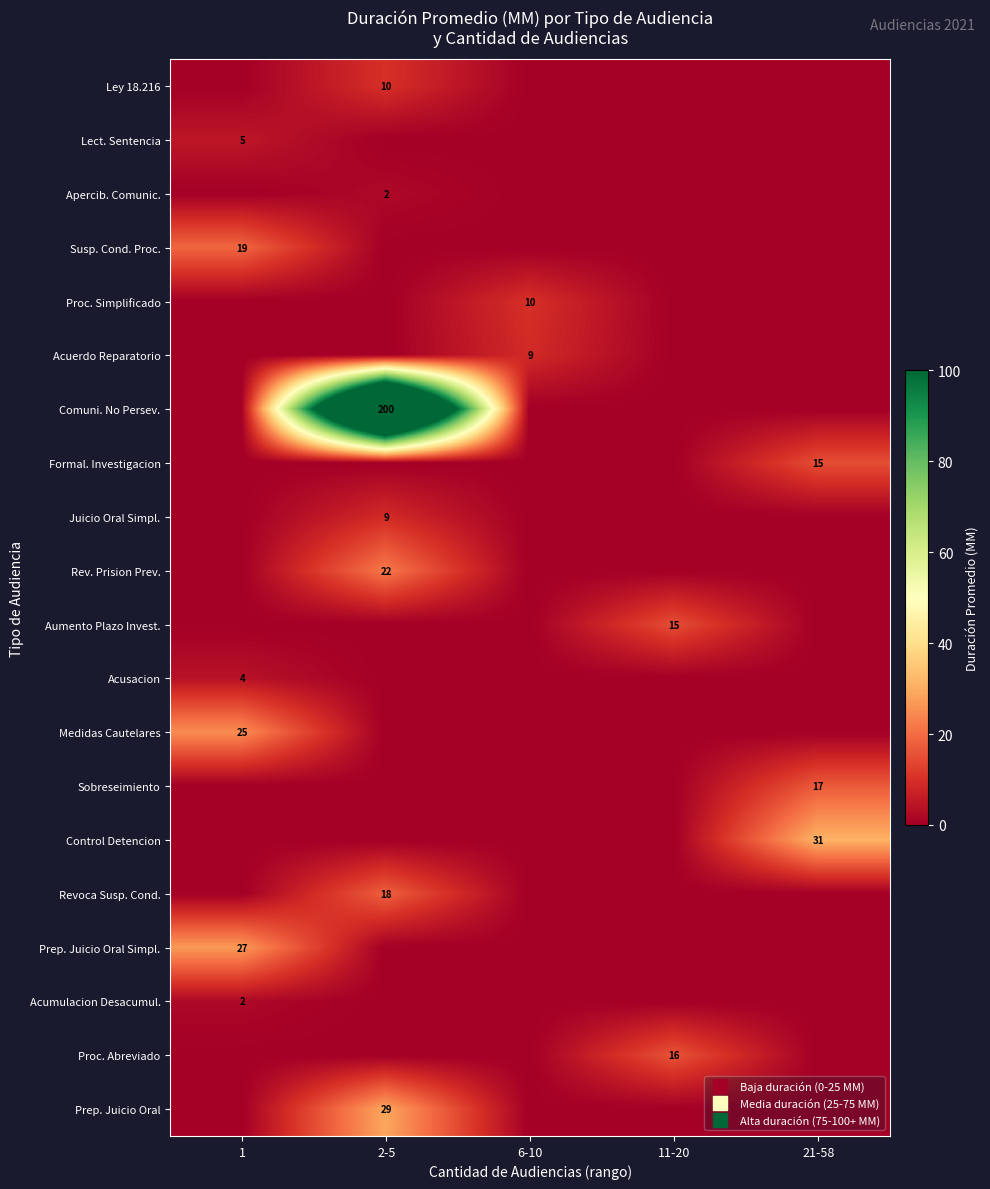

Which series has the widest spread of values?

Comuni. No Persev.